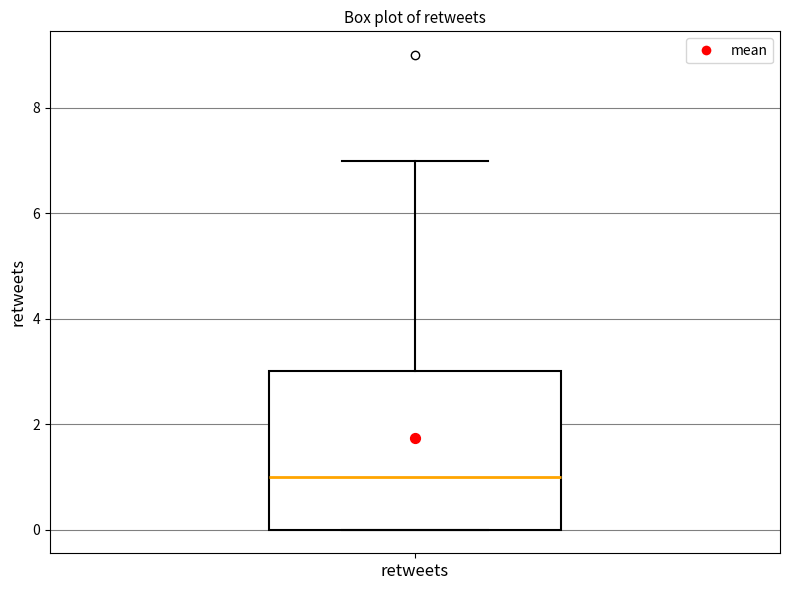

Read this box plot against the y-axis: the position of the median line, the range covered by the box, and the ends of both whiskers. The values are not printed on the chart, so give them approximately, as read against the axis.

median 1, box 0 to 3, whiskers 0 to 7